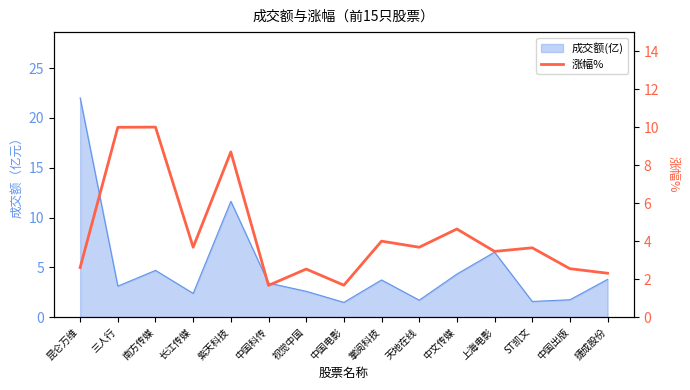

The value at 天地在线 is 5.8. True or false?

False